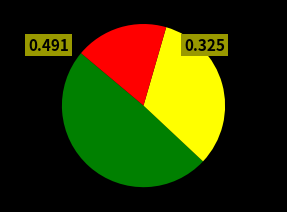

Does any single category account for the majority?

No